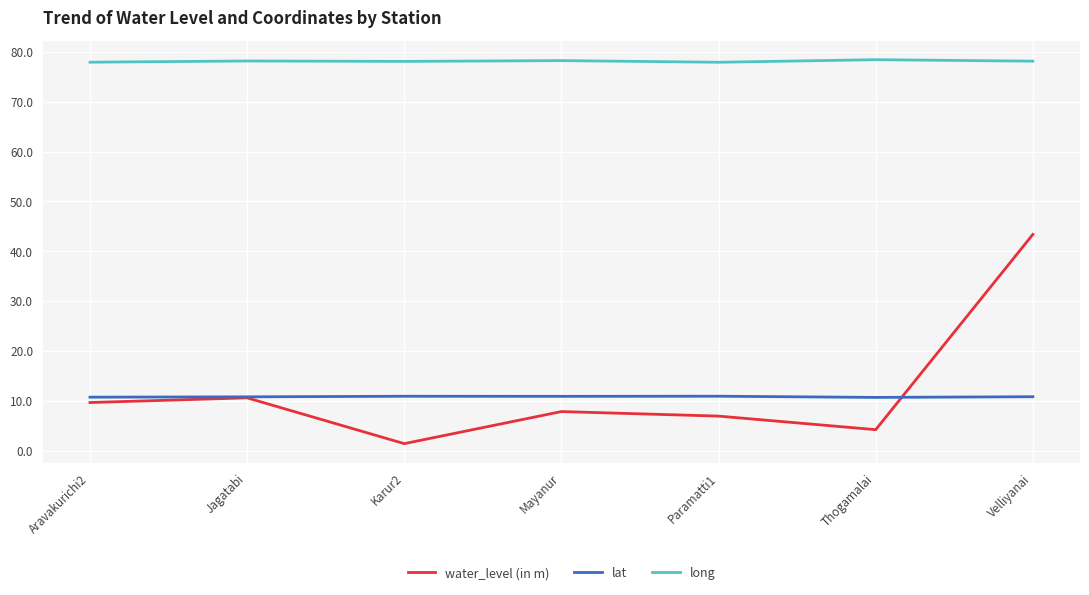

In long, how many points are lower than both neighbors (excluding endpoints)?

2